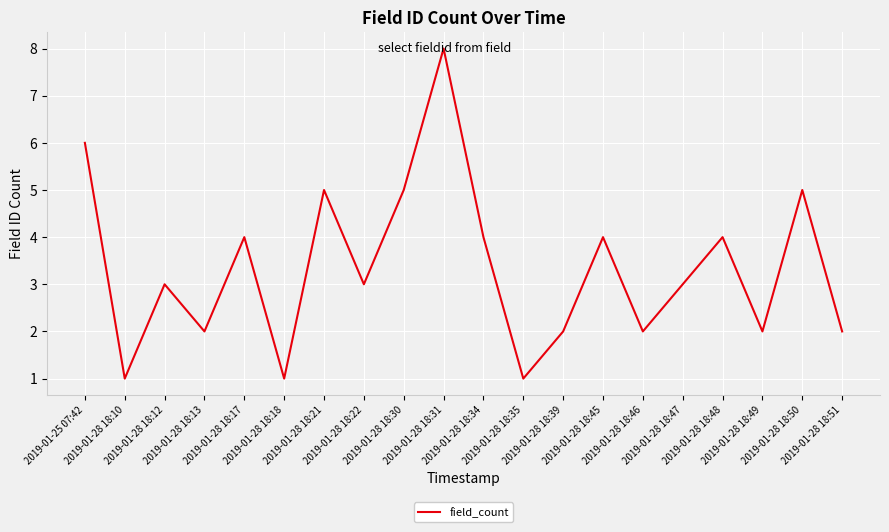

Read the value at 2019-01-28 18:13.

2